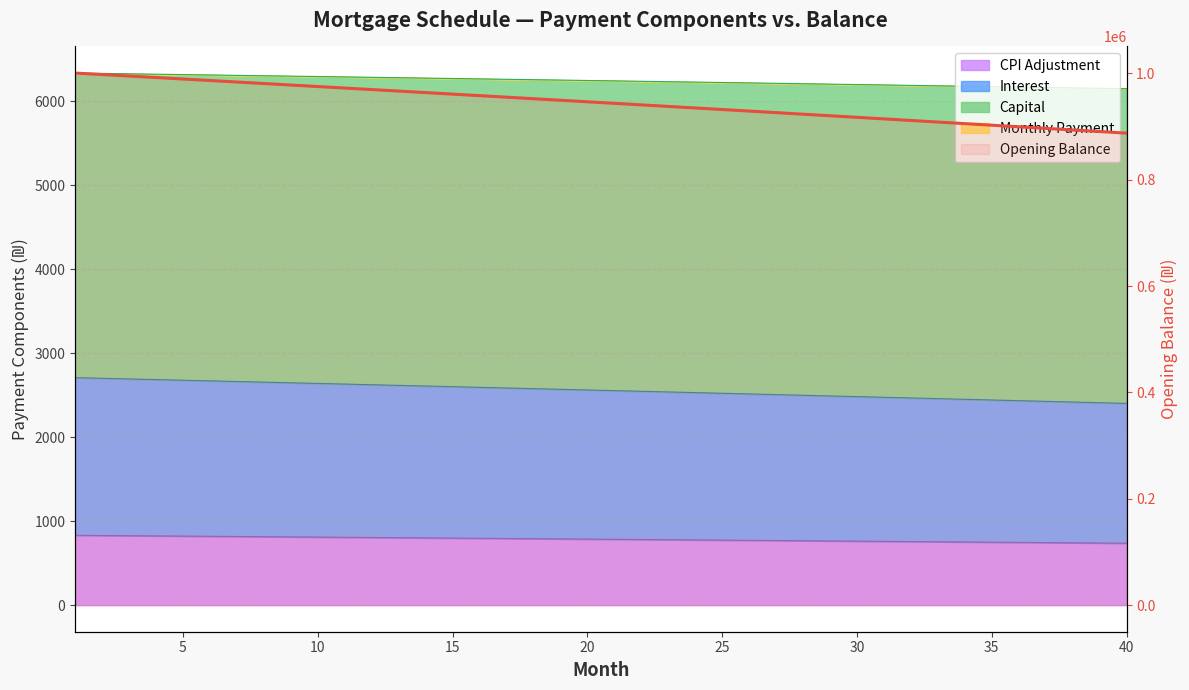

At which label is the value closest to 944311?

20